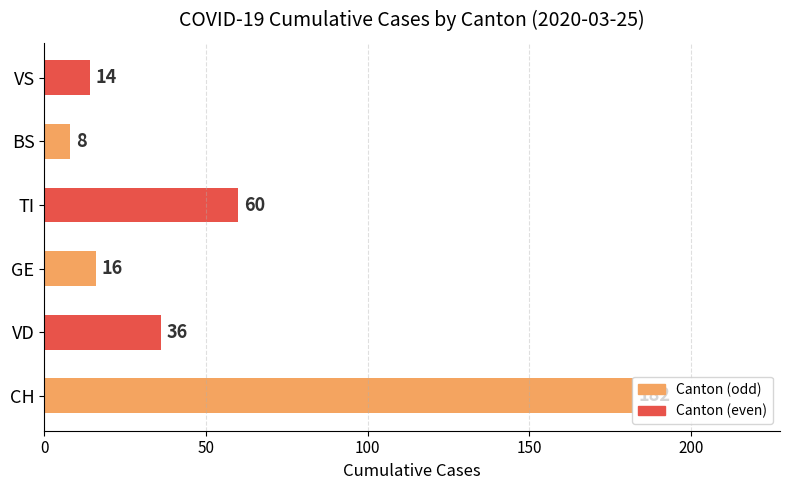

Rank the categories by value from highest to lowest.

CH, TI, VD, GE, VS, BS